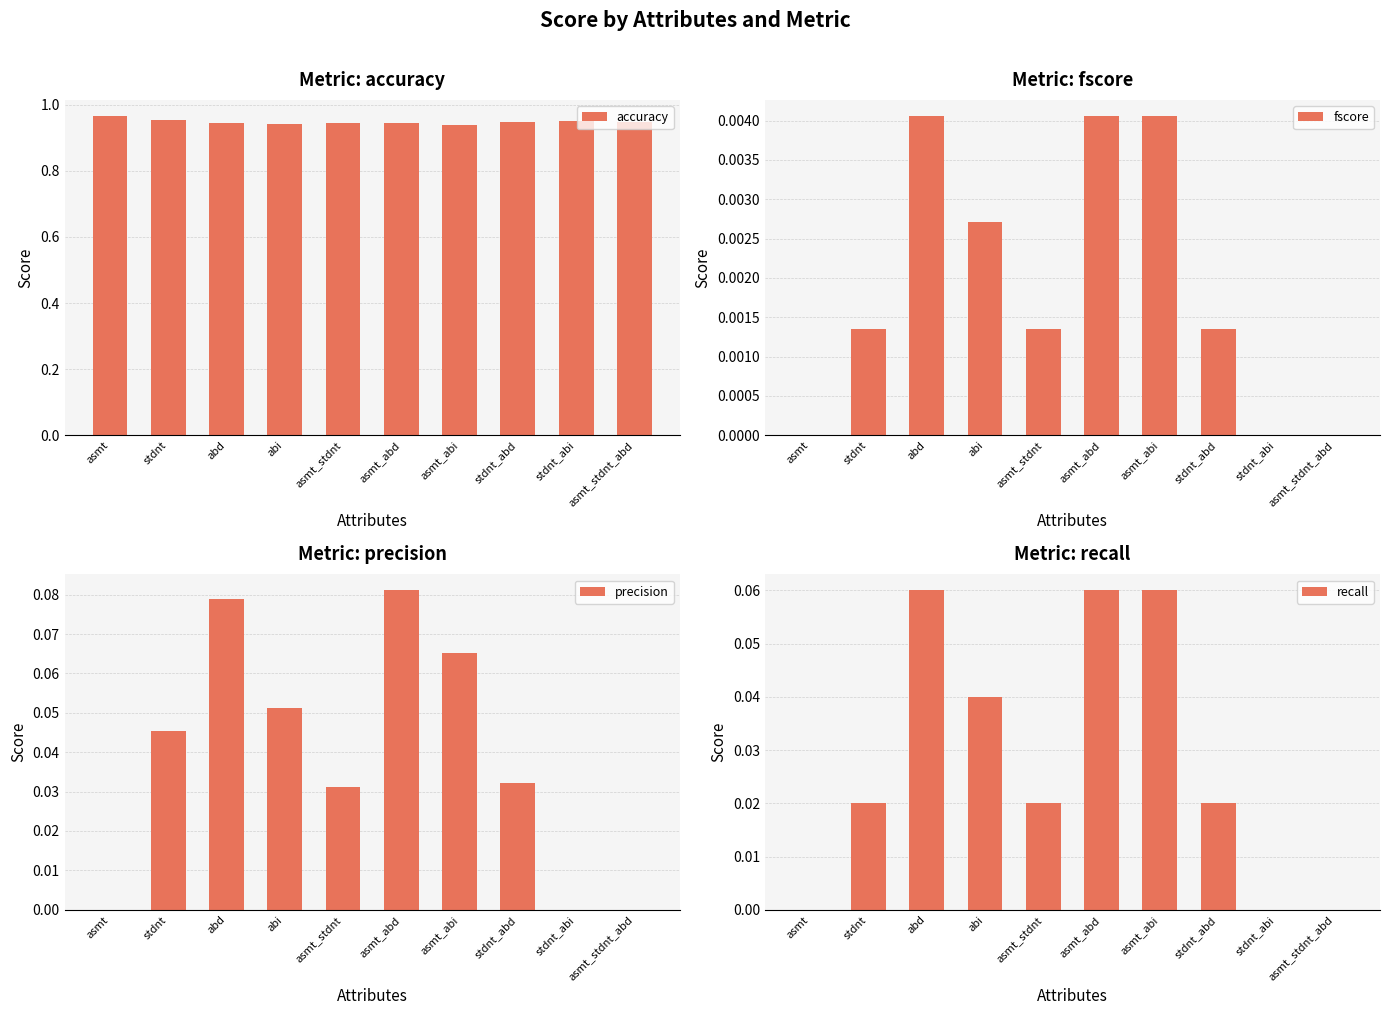

Is the value of accuracy at asmt_abd greater than the value of recall at asmt_abd?

Yes